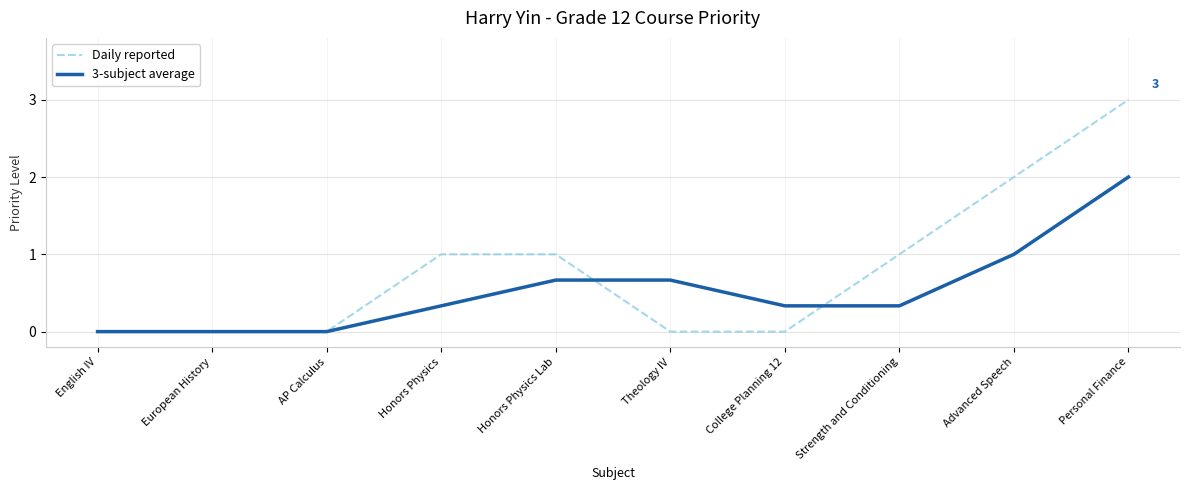

Which series changed the most between Theology IV and Personal Finance?

Daily reported